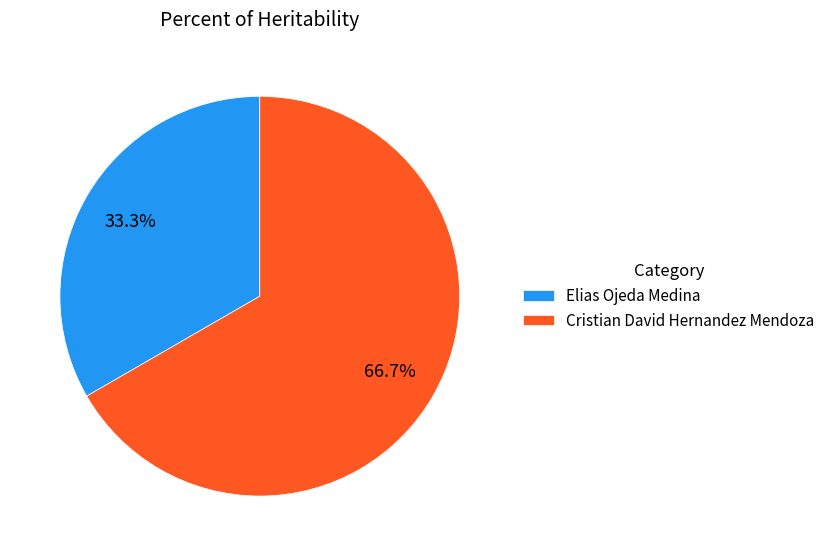

What is the smallest slice in the pie chart?

Elias Ojeda Medina